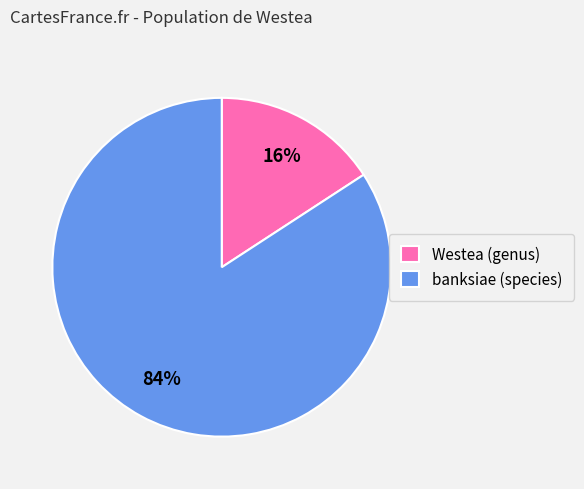

To the nearest percent, what portion does banksiae (species) represent?

84%